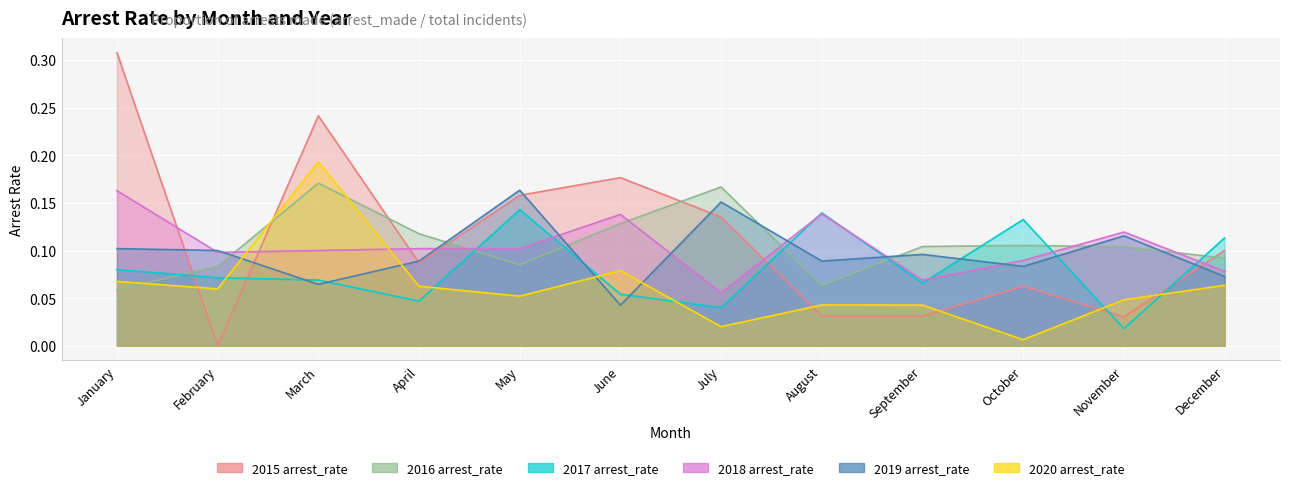

At September, list the series in order from smallest to largest.

2015 arrest_rate, 2020 arrest_rate, 2017 arrest_rate, 2018 arrest_rate, 2019 arrest_rate, 2016 arrest_rate